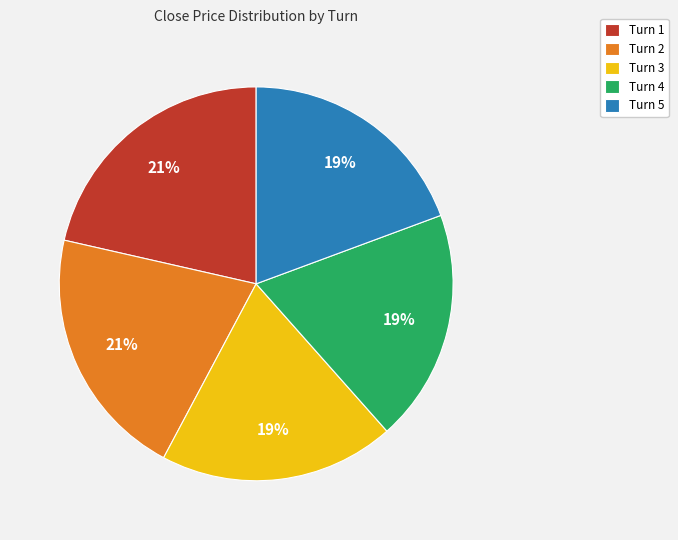

The Turn 2 slice represents 21% of the pie. True or false?

True